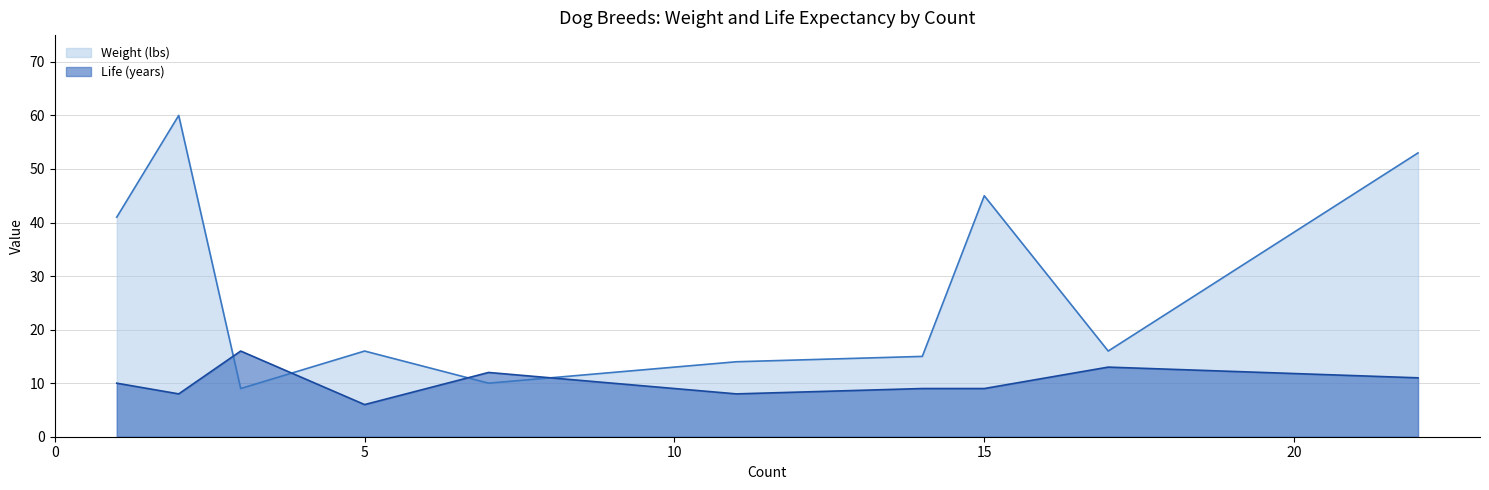

What is the difference between the maximum and minimum values in the Life (years) series?

10